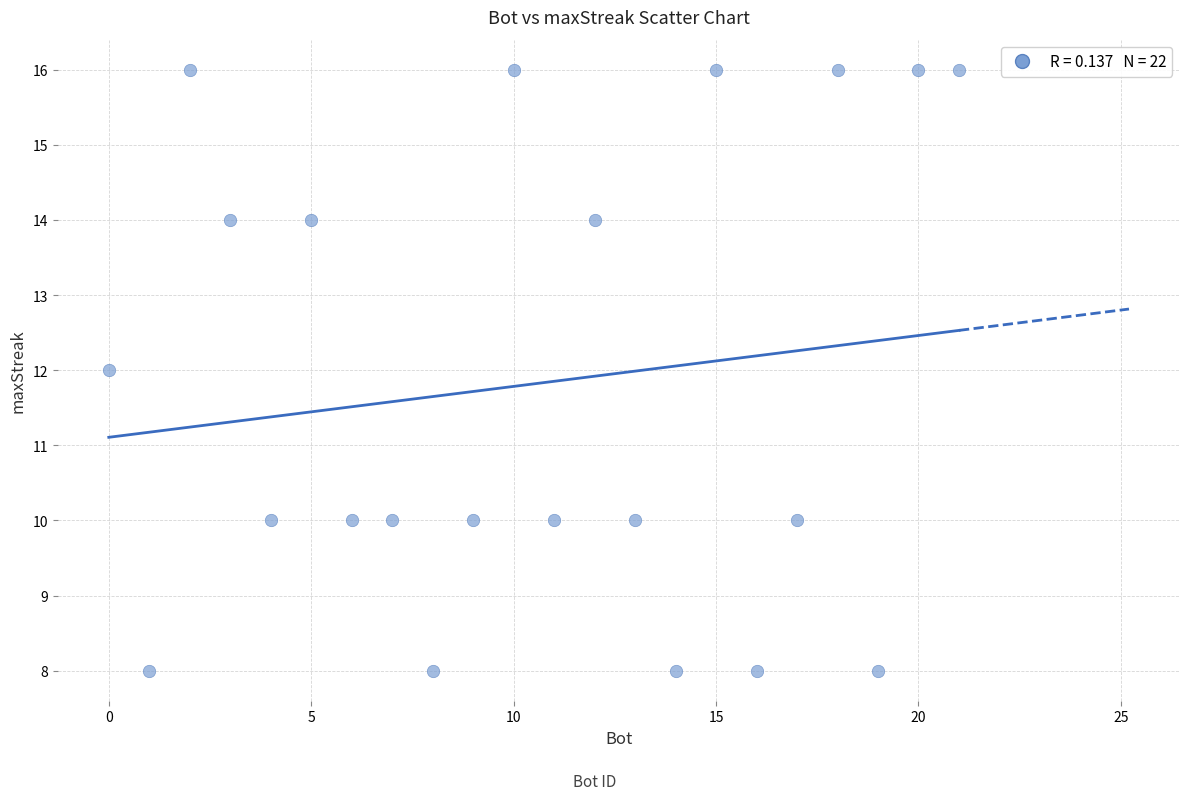

What is the range of Y values (max minus min)?

8